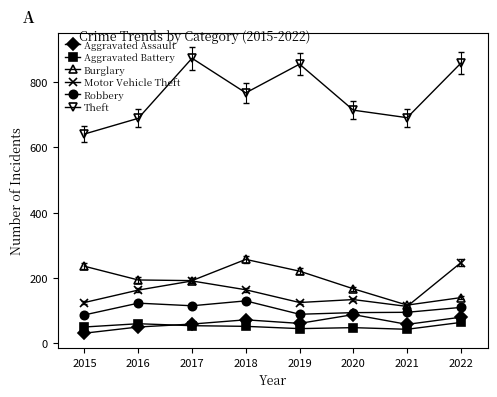

At how many categories does at least one series exceed 750?

4